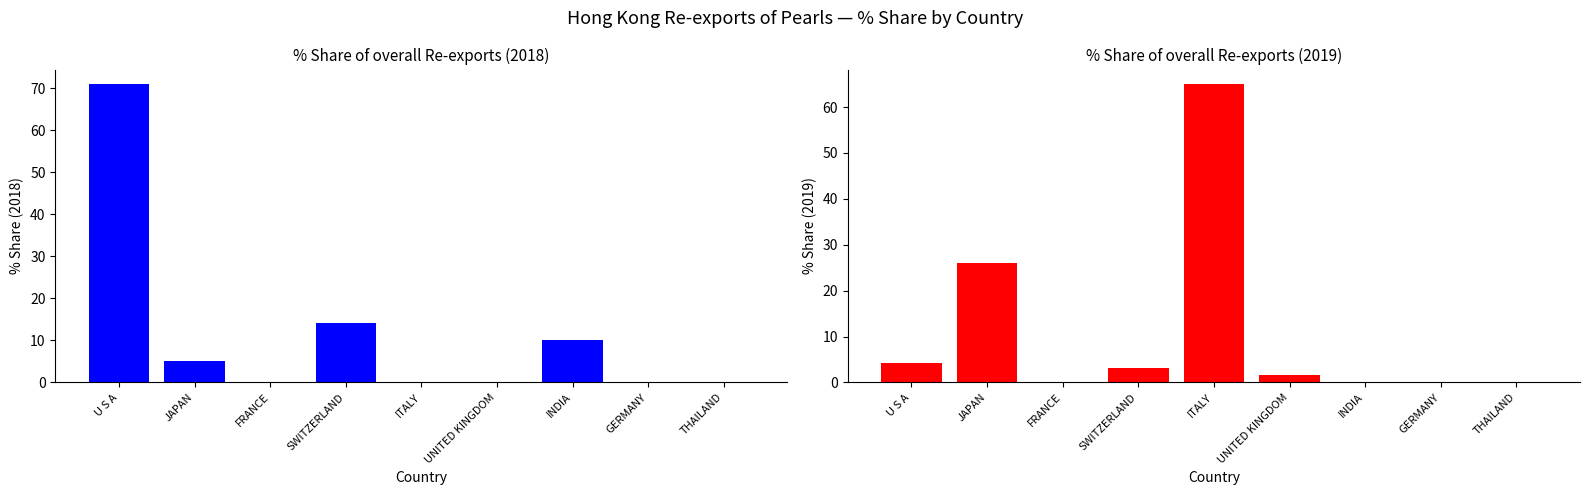

What is the highest value of the 201812_% Share of overall RX_Q series?

70.9